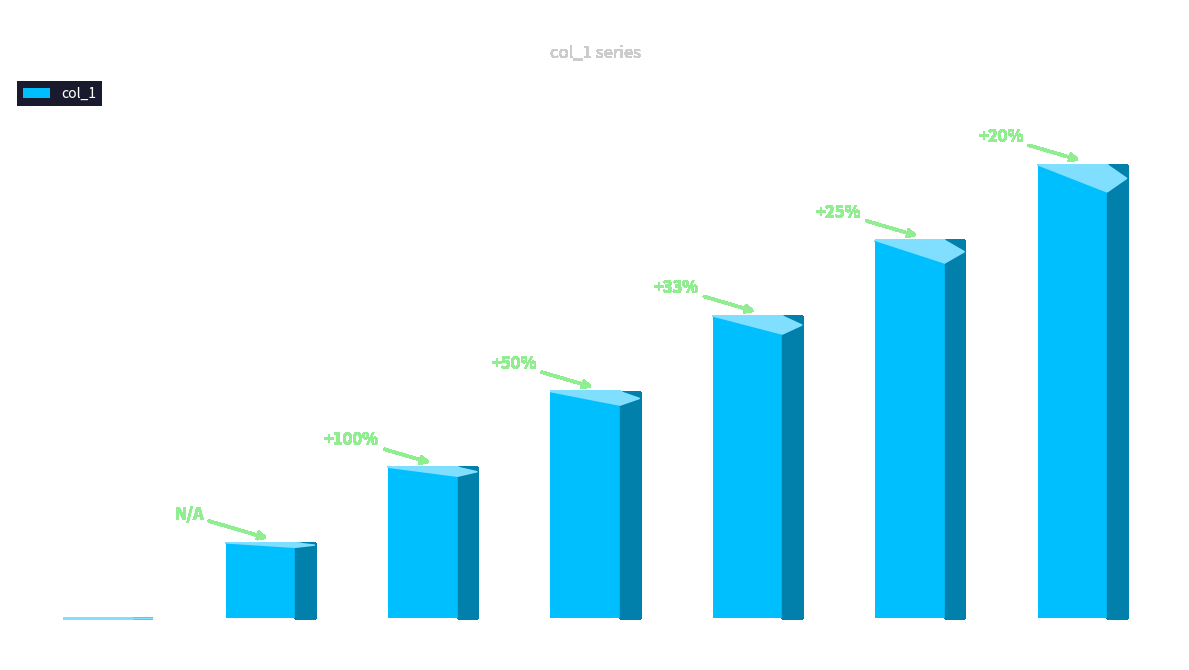

What is the maximum value shown in the chart?

6